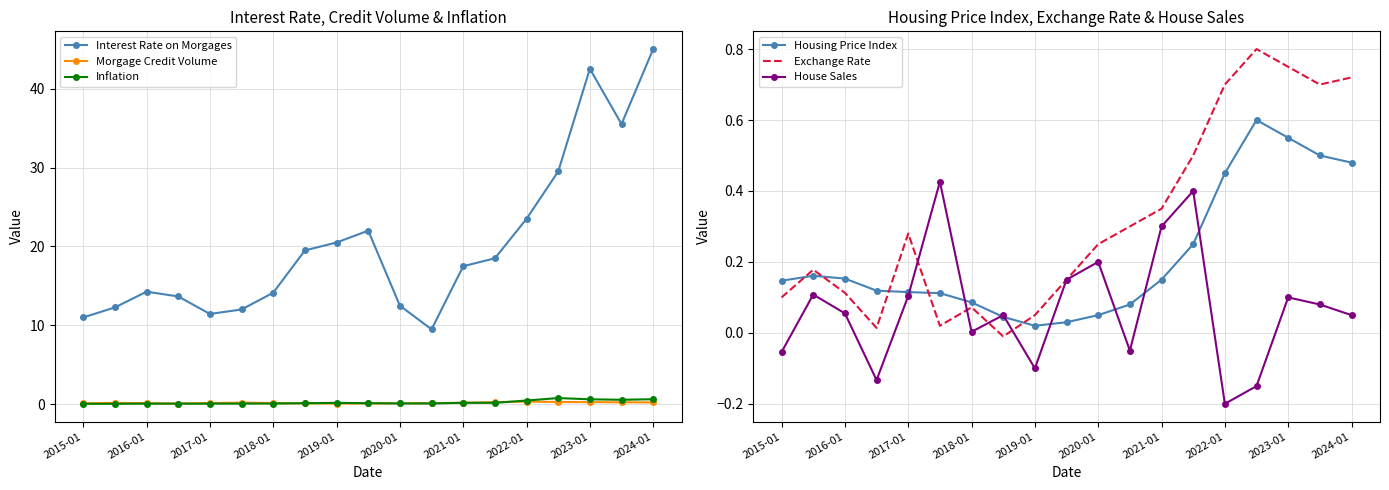

True or false: Interest Rate on Morgages and Morgage Credit Volume cross at least once.

False